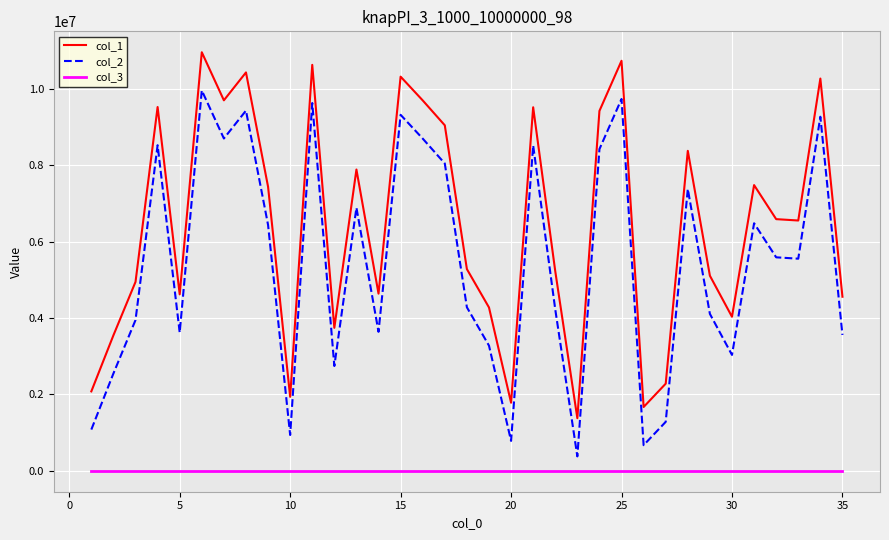

What are all the series names shown in the legend?

col_1, col_2, col_3